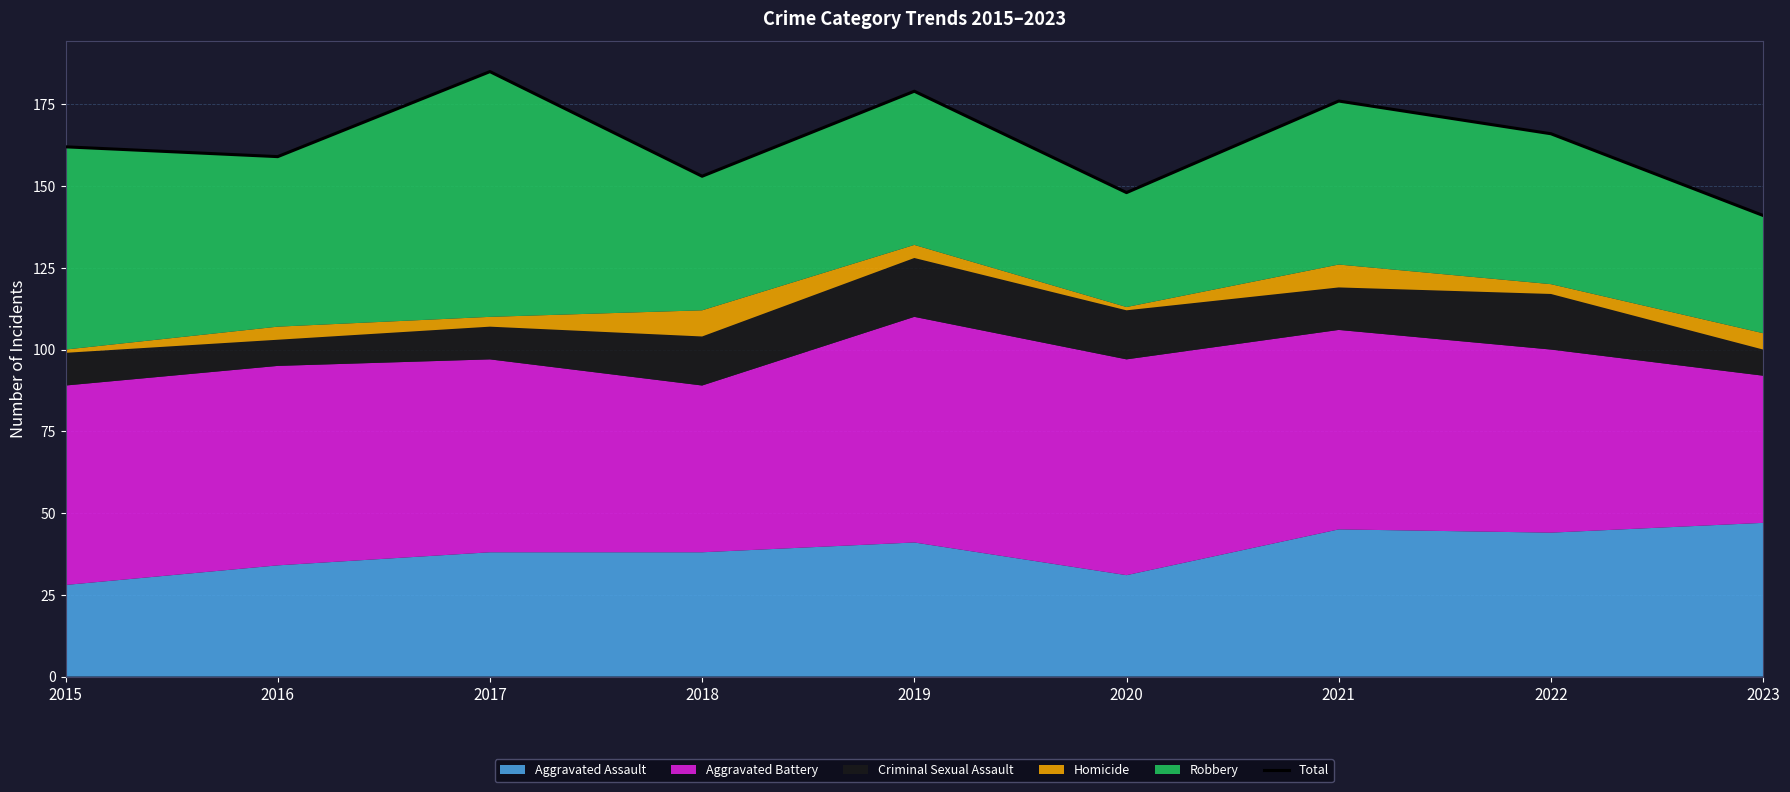

How many lines are shown in the chart?

1